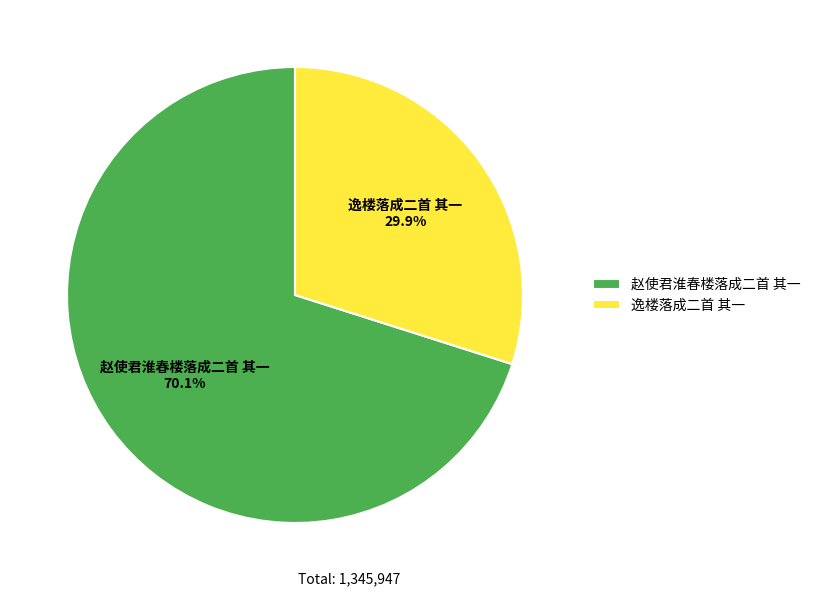

Which slice is the smallest?

逸楼落成二首 其一